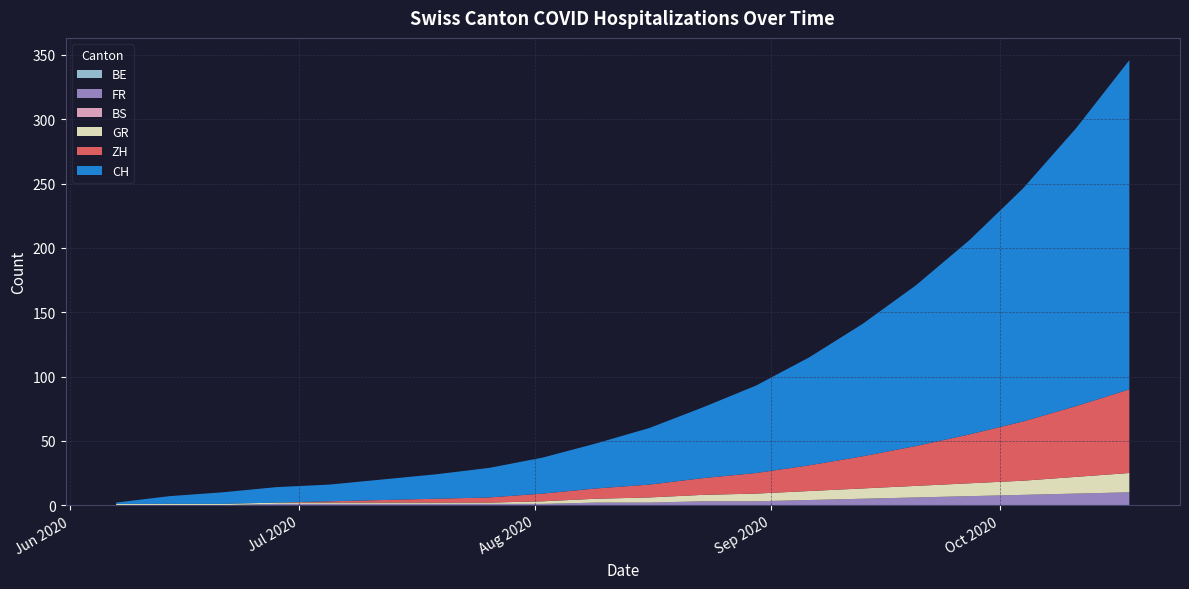

How many data points in FR are above 2?

9